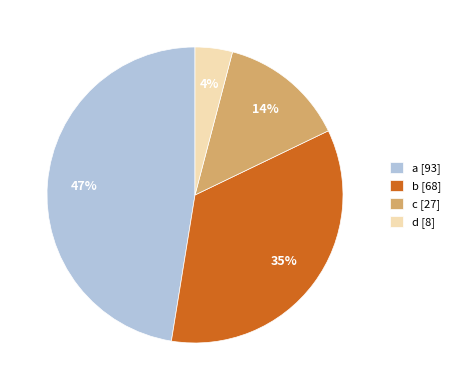

Do a [93] and d [8] together represent more than half of the pie?

Yes